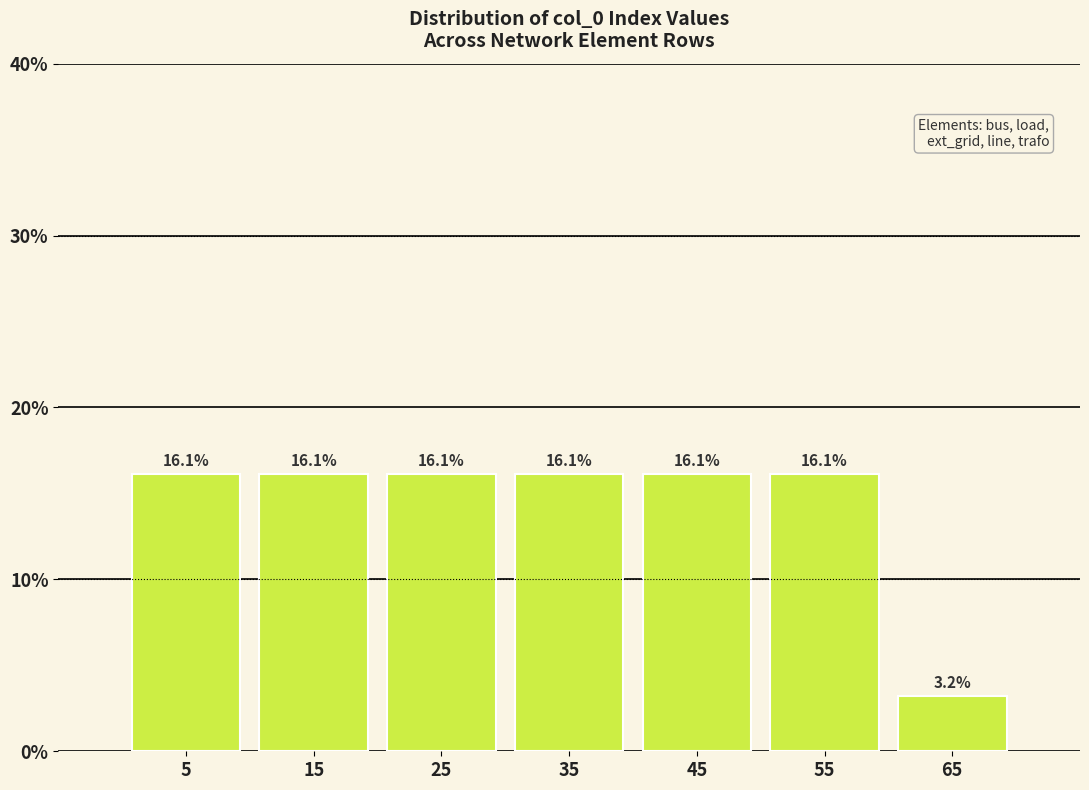

Reading left to right, transcribe this chart: for each bar, give the range it covers on the x-axis and its height.

0 to 10: 16.1
10 to 20: 16.1
20 to 30: 16.1
30 to 40: 16.1
40 to 50: 16.1
50 to 60: 16.1
60 to 70: 3.2